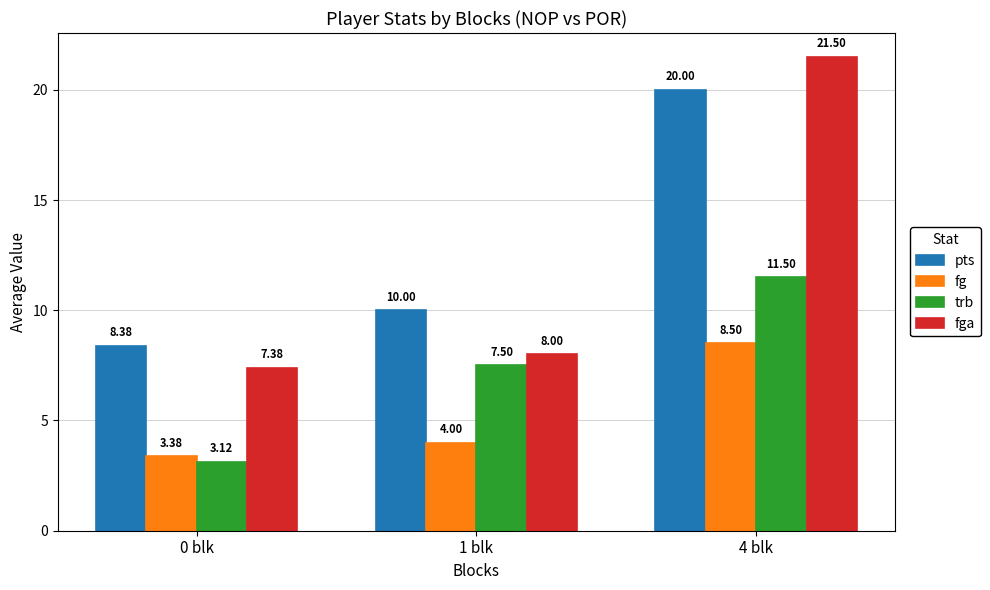

Which series has the widest spread of values?

fga